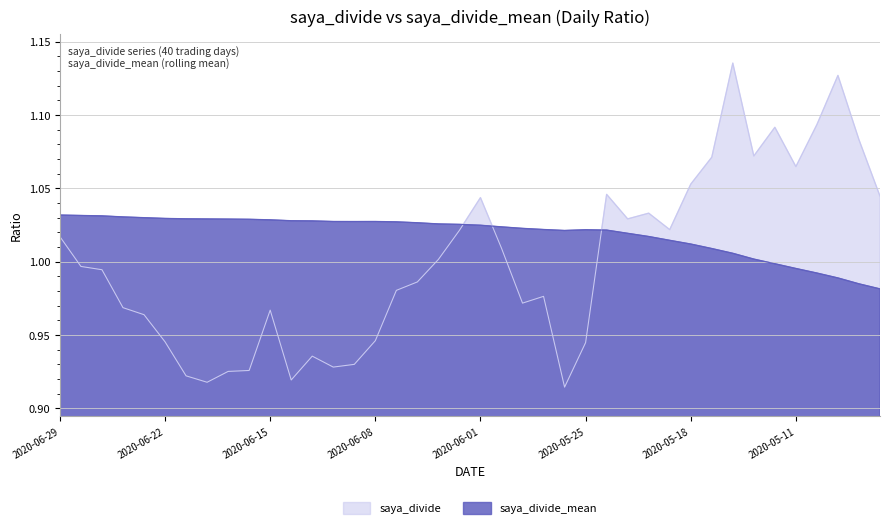

True or false: saya_divide_mean and saya_divide intersect in this chart.

True